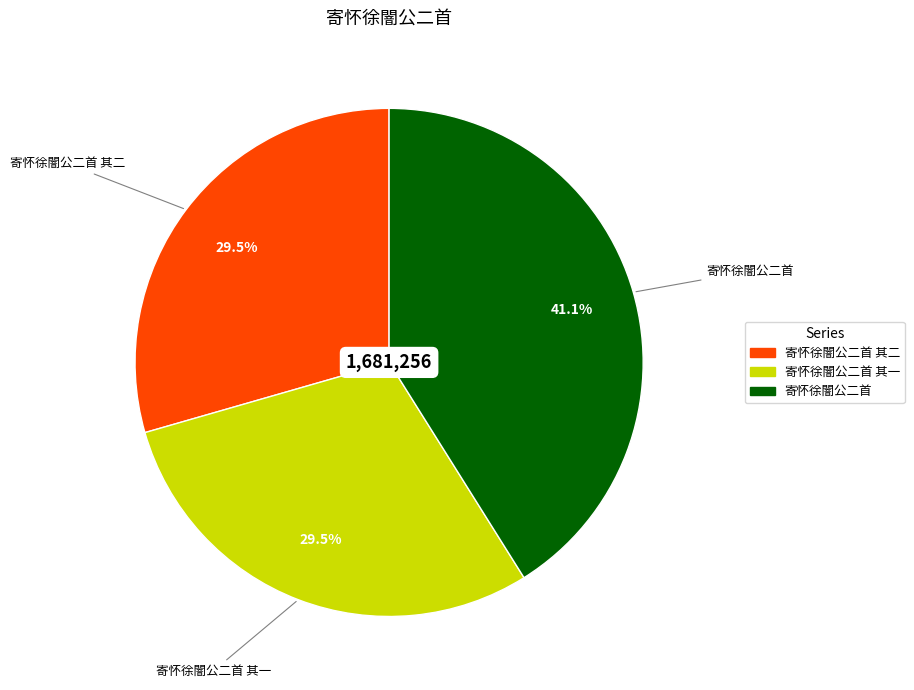

Combined, do 寄怀徐闇公二首 其二 and 寄怀徐闇公二首 account for over 50%?

Yes